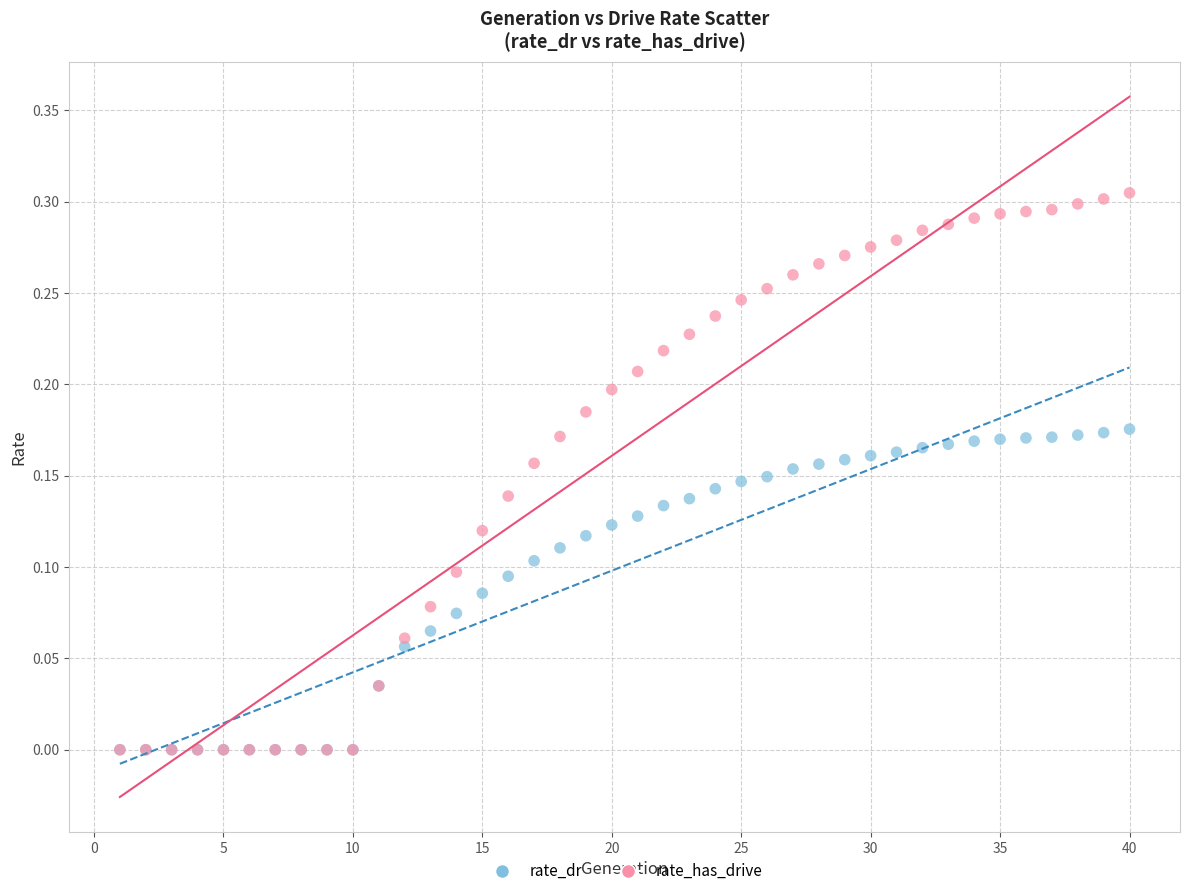

What are all the series names shown in the legend?

rate_dr, rate_has_drive